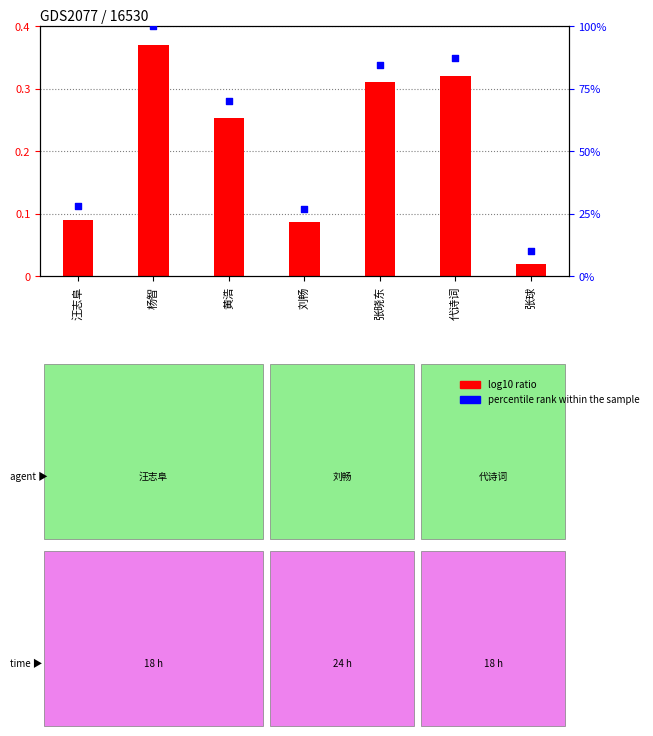

At which category is the sum across all series the highest?

杨智